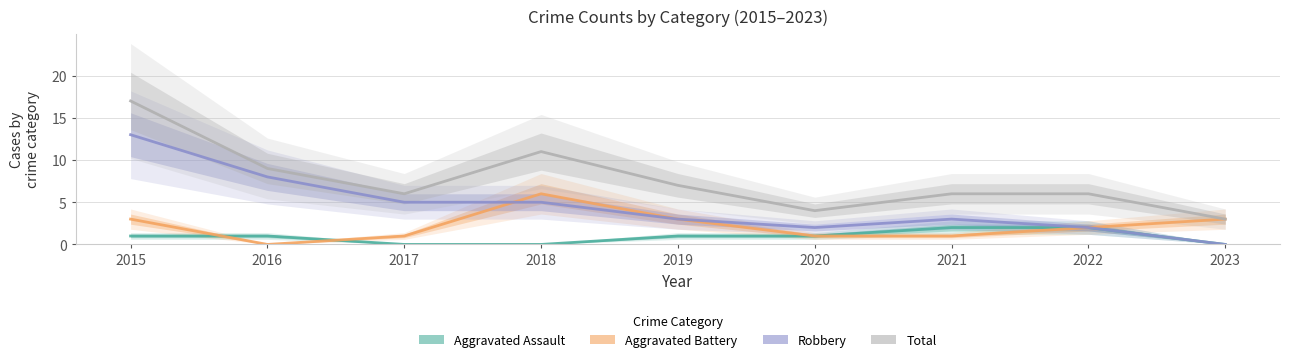

How many series are shown in this chart?

4